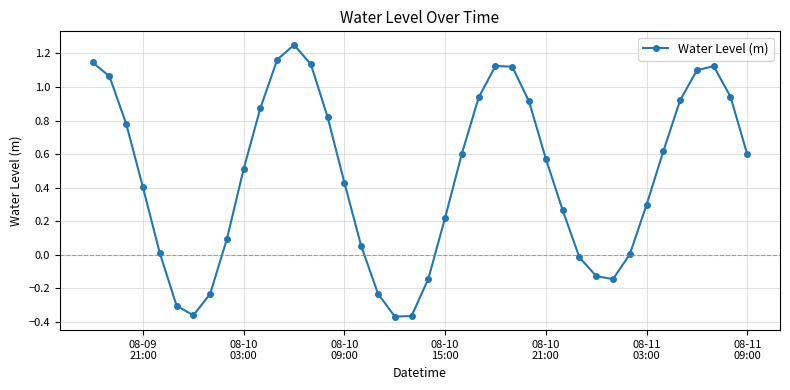

Count the number of categories in the chart.

40